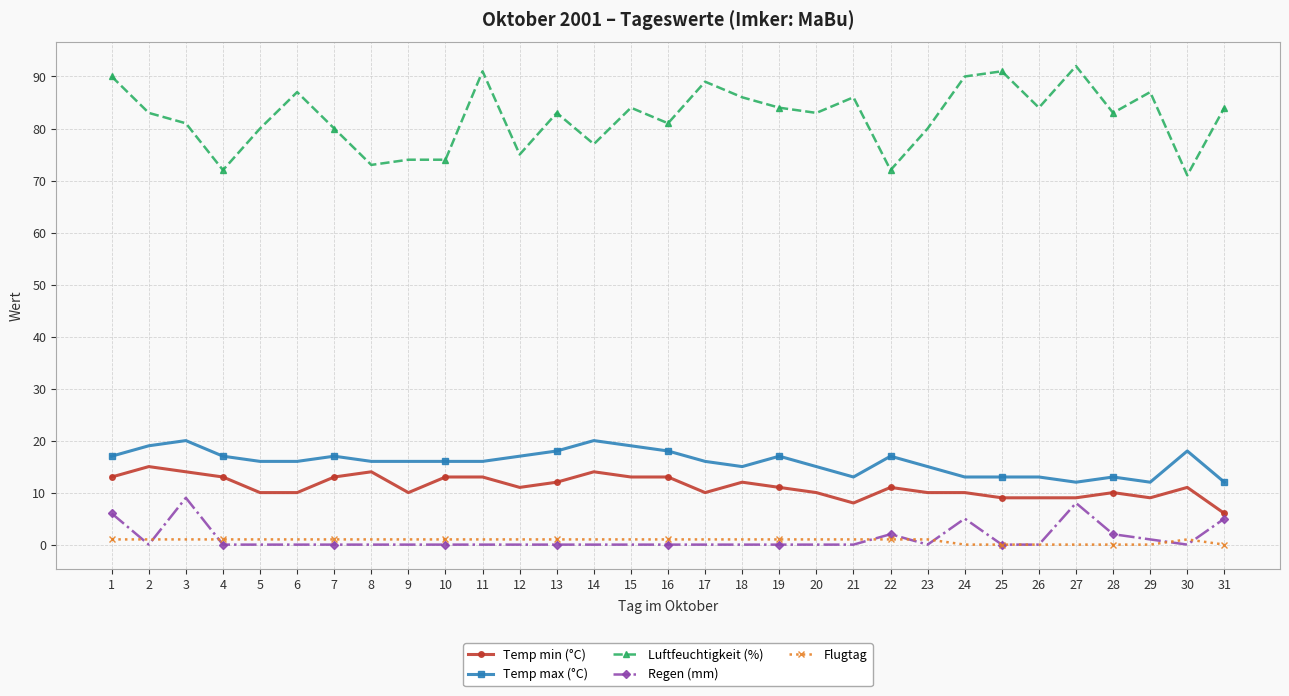

True or false: Regen (mm) has more than 1 interior local peaks.

True